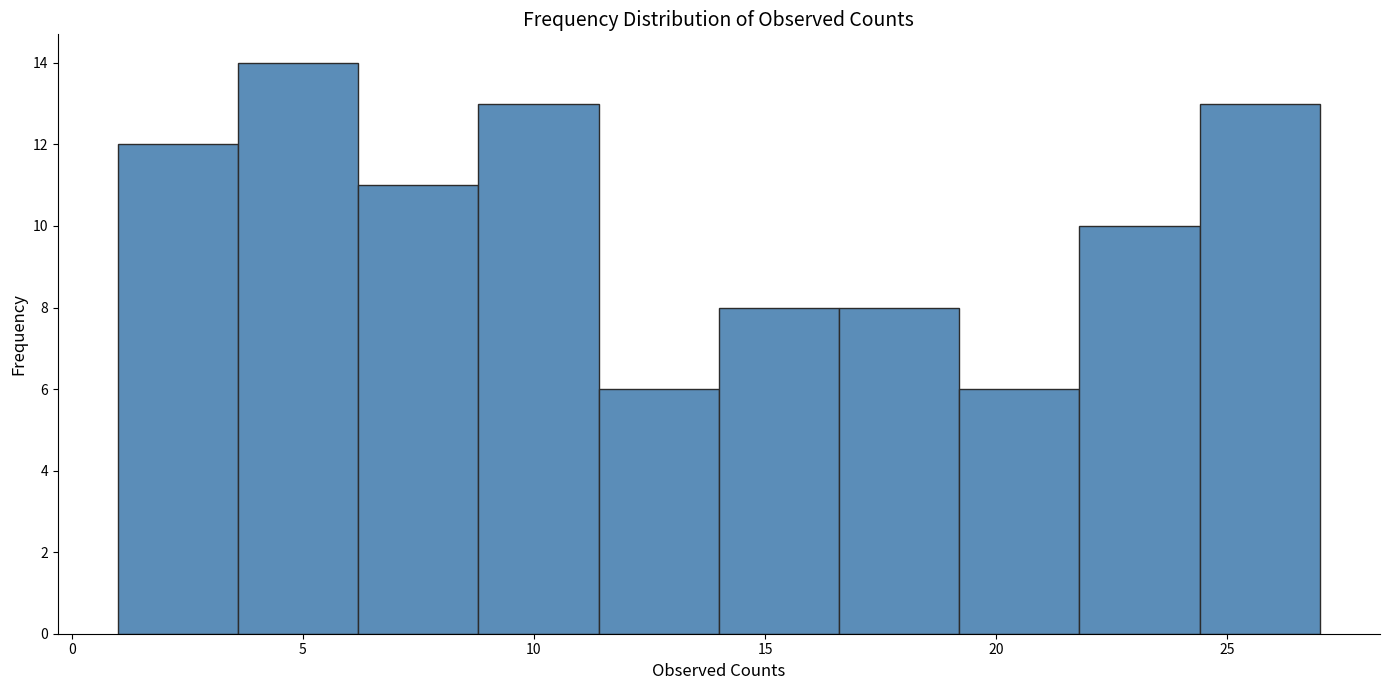

Reading left to right, list every bar in this chart as the range it spans on the x-axis followed by its height. Neither the bar edges nor the heights are printed on the chart, so give them approximately, as read against the axes.

1.0 to 3.6: 12
3.6 to 6.2: 14
6.2 to 8.8: 11
8.8 to 11.4: 13
11.4 to 14.0: 6
14.0 to 16.6: 8
16.6 to 19.2: 8
19.2 to 21.8: 6
21.8 to 24.4: 10
24.4 to 27.0: 13